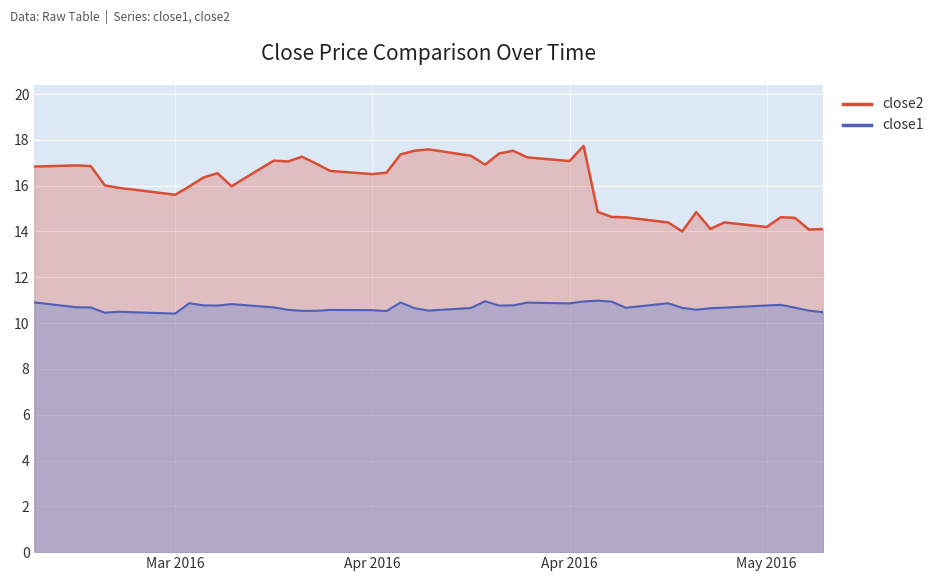

The value of close1 at 2016-04-15 is 16.7. True or false?

False